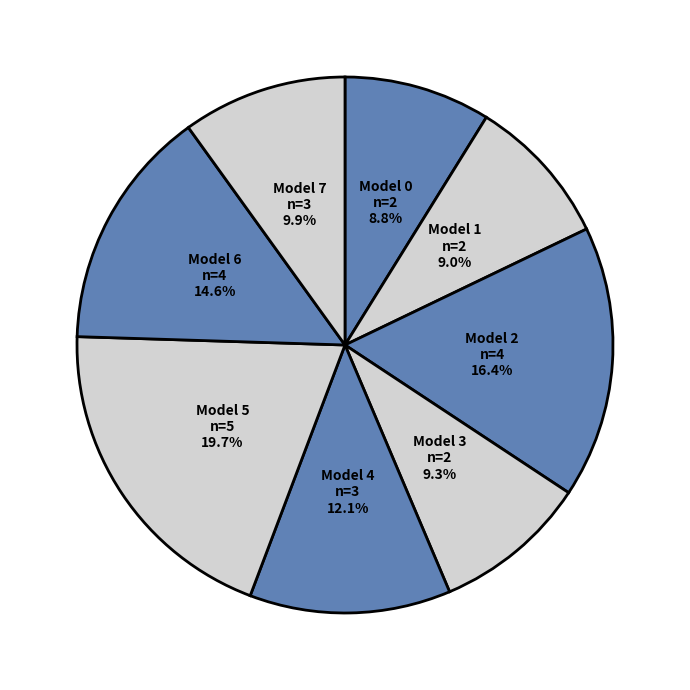

Between Model 2 and Model 4, which is larger?

Model 2